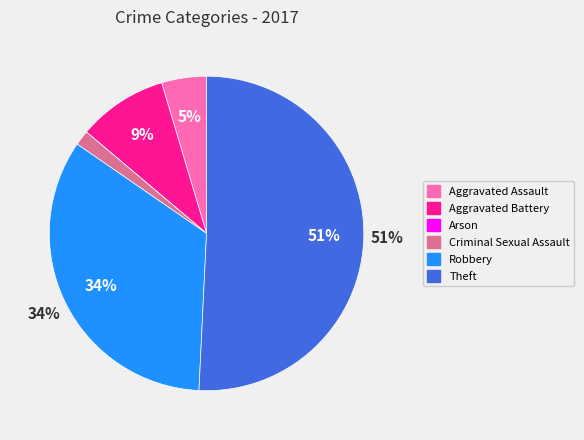

To the nearest percent, what is the combined percentage of Aggravated Battery and Aggravated Assault?

14%